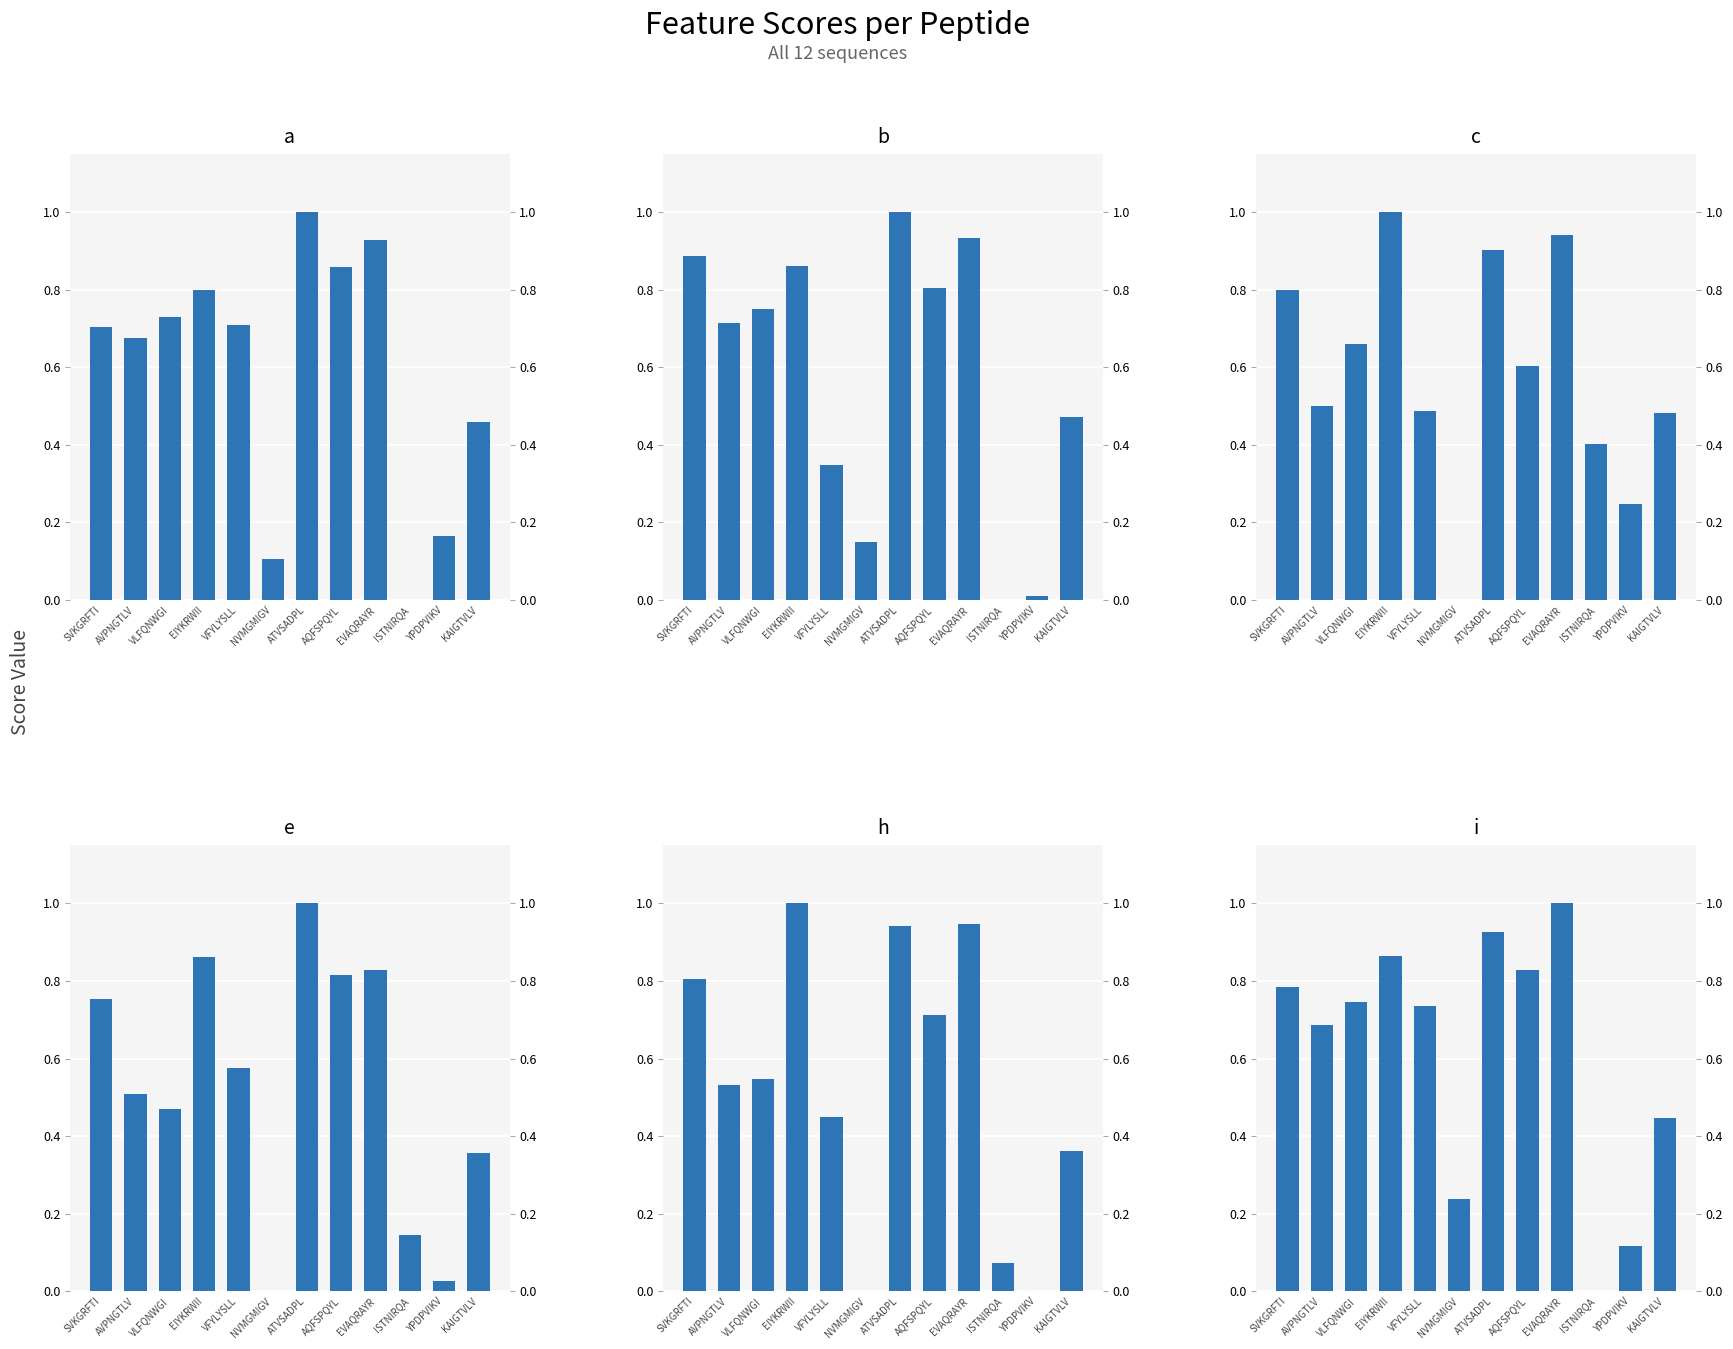

How many values in the i series exceed 0?

11